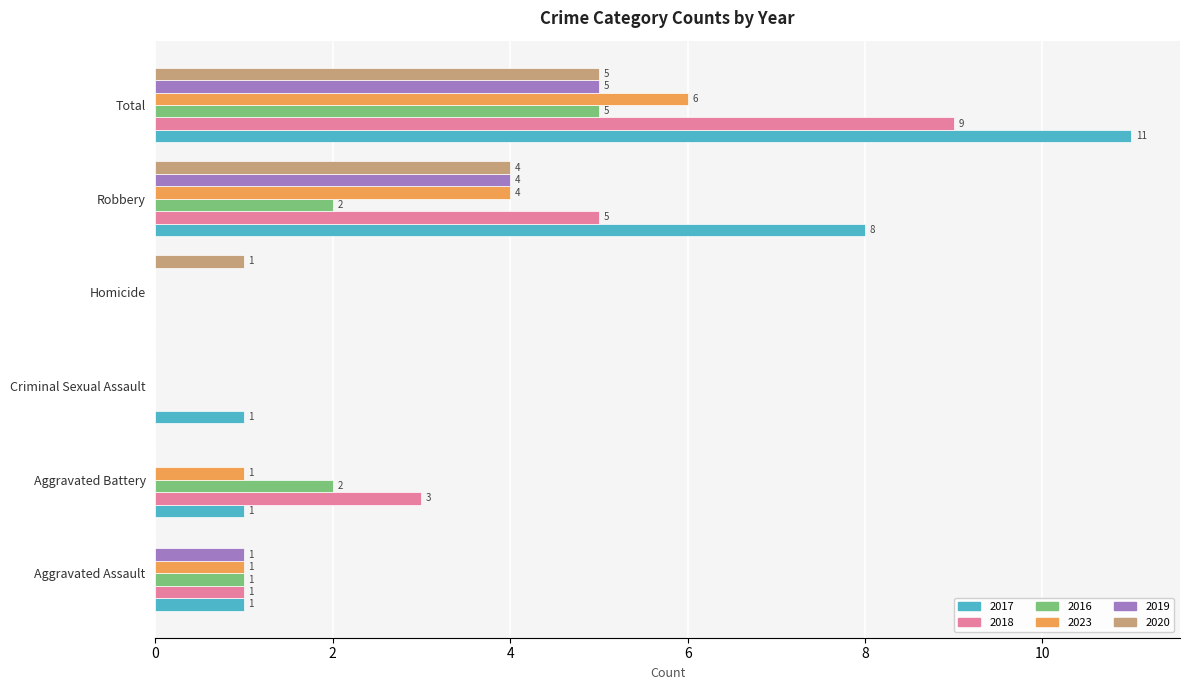

What is the sum of all 2023 values?

12